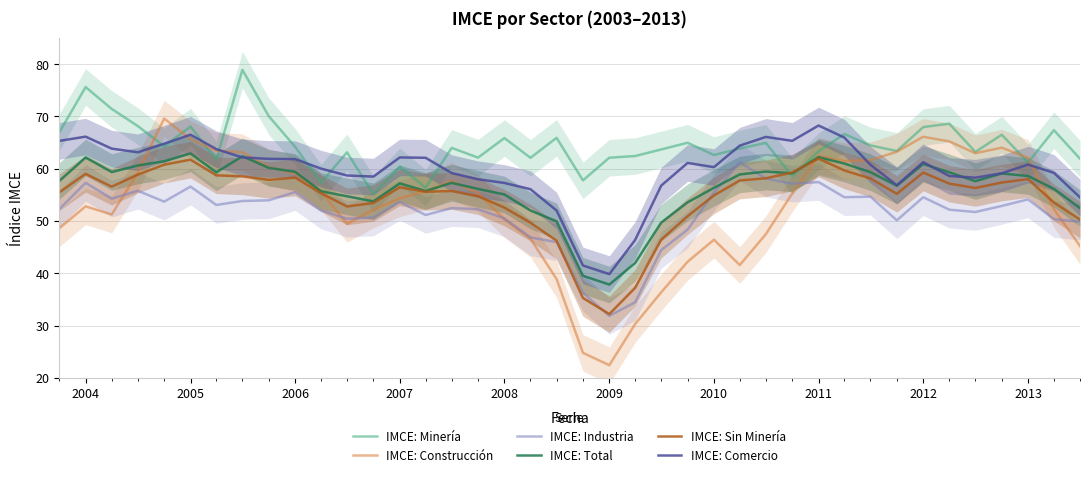

List the series in order of their peak value, lowest first.

IMCE: Industria, IMCE: Sin Minería, IMCE: Total, IMCE: Comercio, IMCE: Construcción, IMCE: Minería